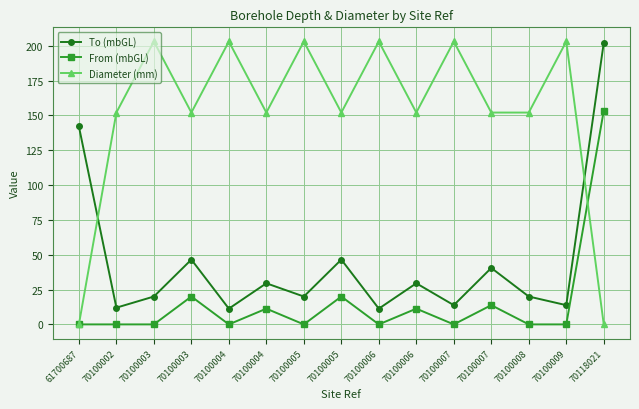

List the series in order of their overall mean, highest first.

Diameter (mm), To (mbGL), From (mbGL)